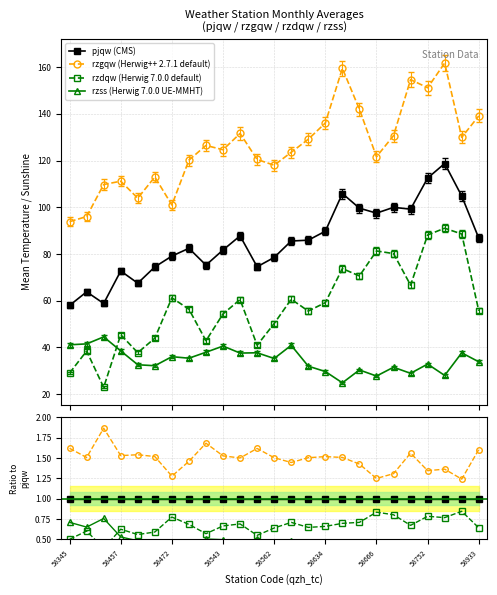

True or false: rzdqw (Herwig 7.0.0 default) and rzgqw (Herwig++ 2.7.1 default) intersect in this chart.

False